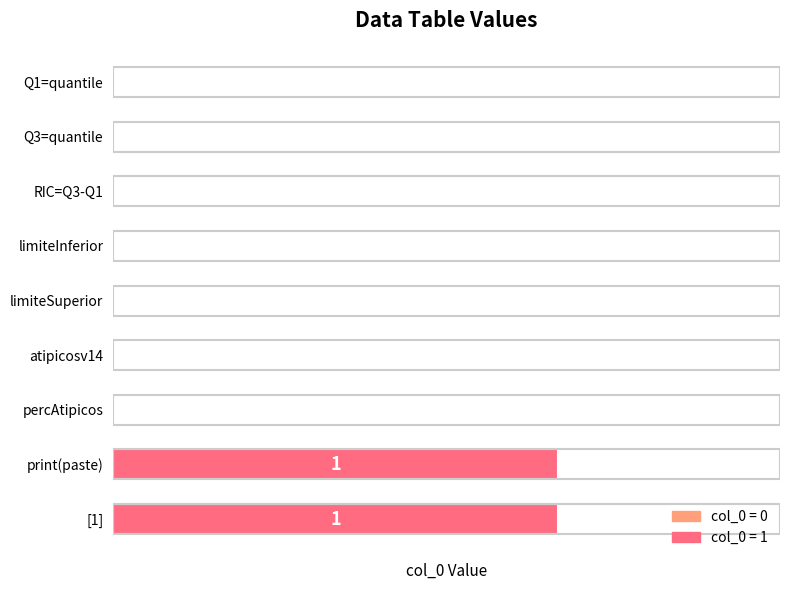

Are the bars horizontal?

Yes